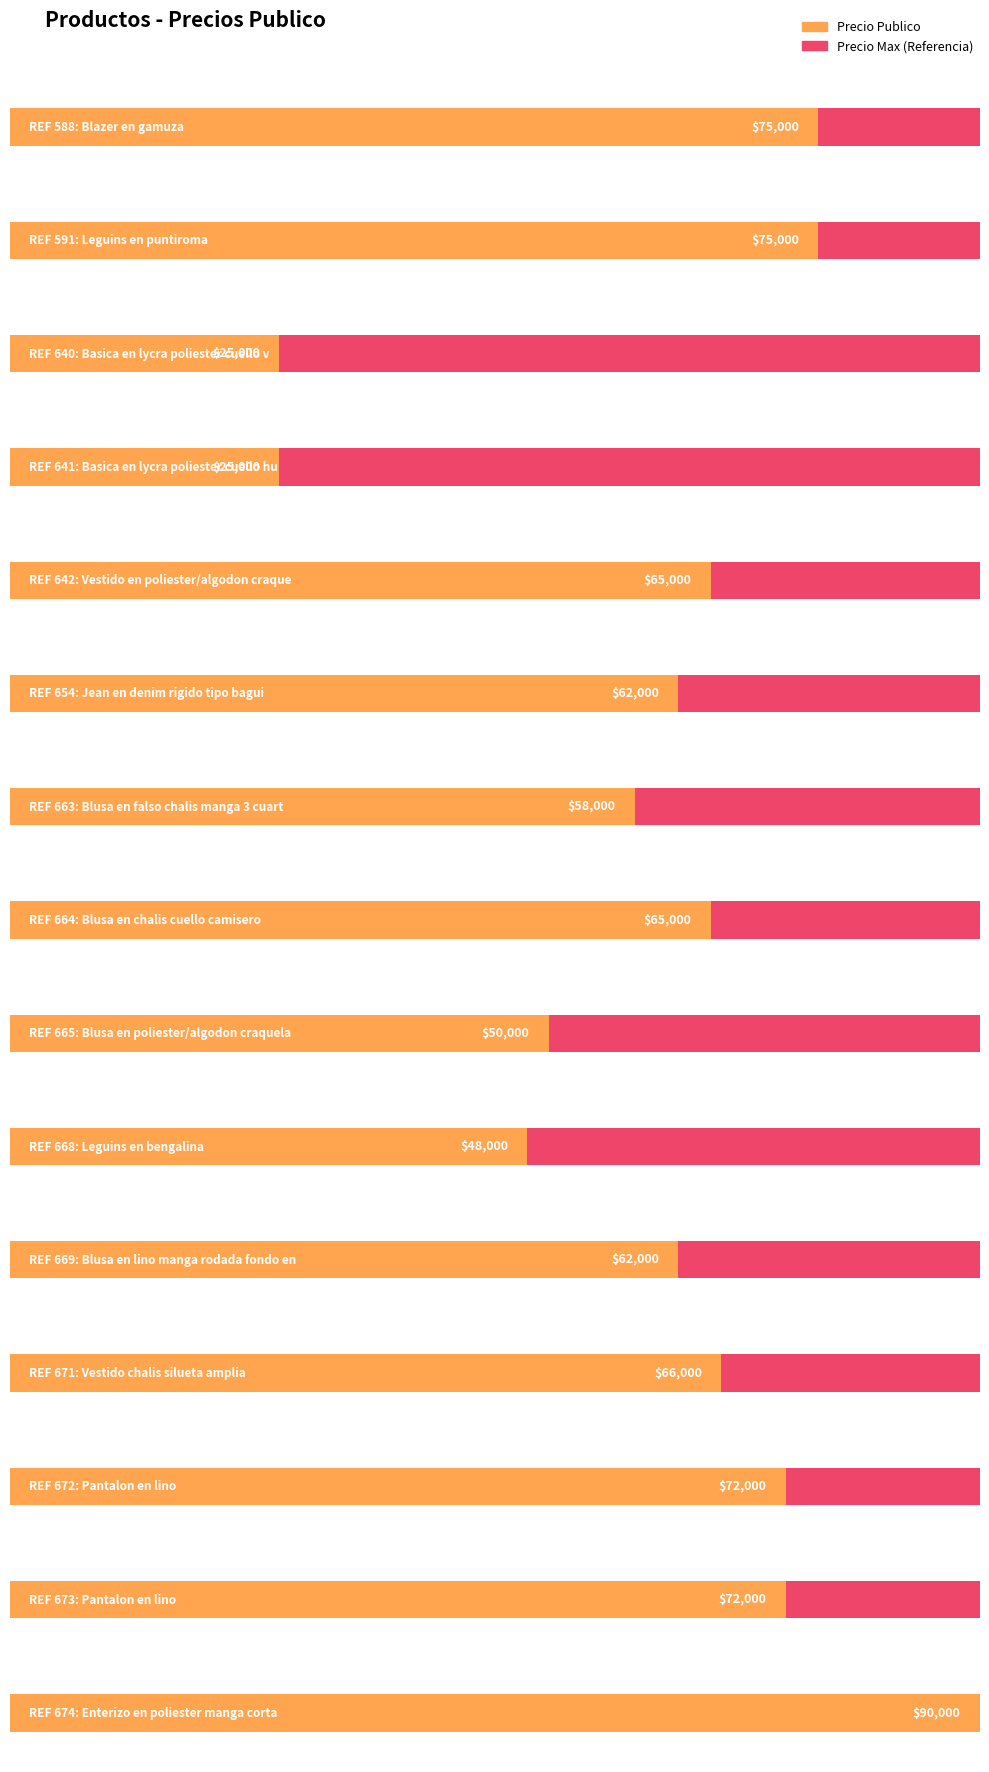

Does the chart contain any negative values?

No